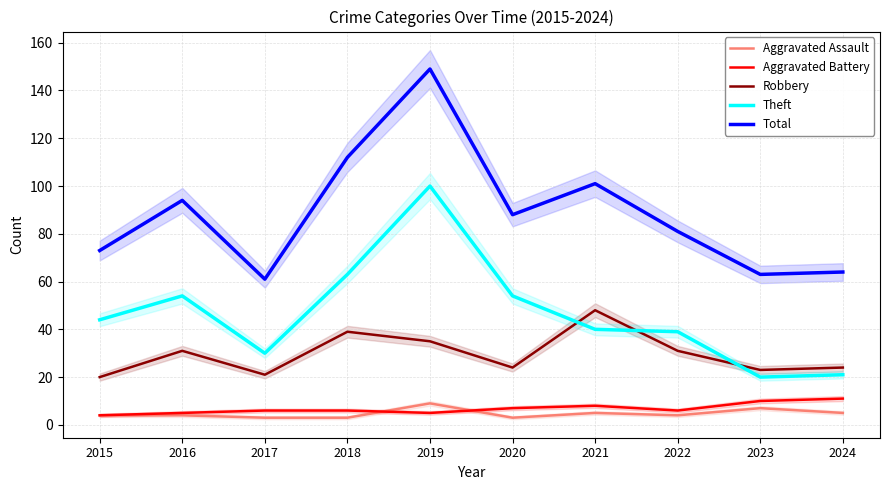

Rank the categories by Robbery value from lowest to highest.

2015, 2017, 2023, 2020, 2024, 2016, 2022, 2019, 2018, 2021